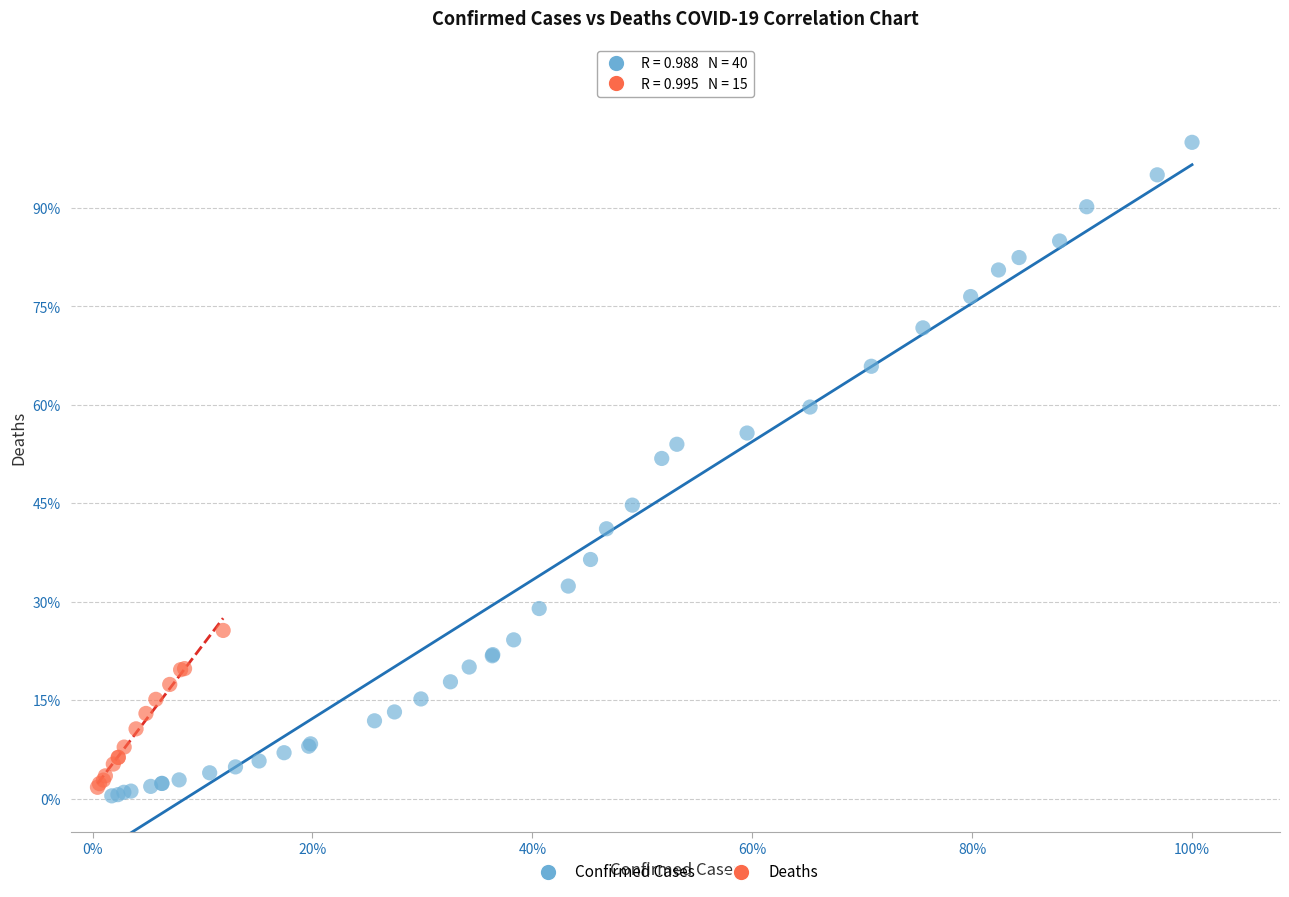

What are all the series names shown in the legend?

Confirmed Cases, Deaths